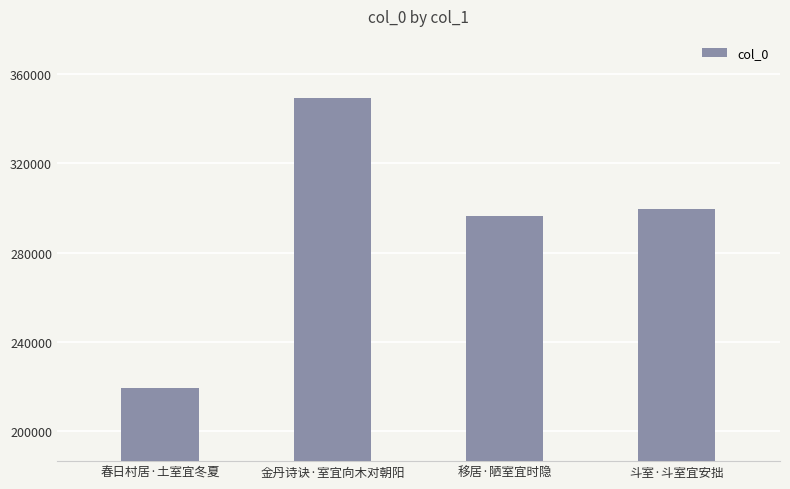

What is the change in value from 春日村居·土室宜冬夏 to 移居·陋室宜时隐?

+77083